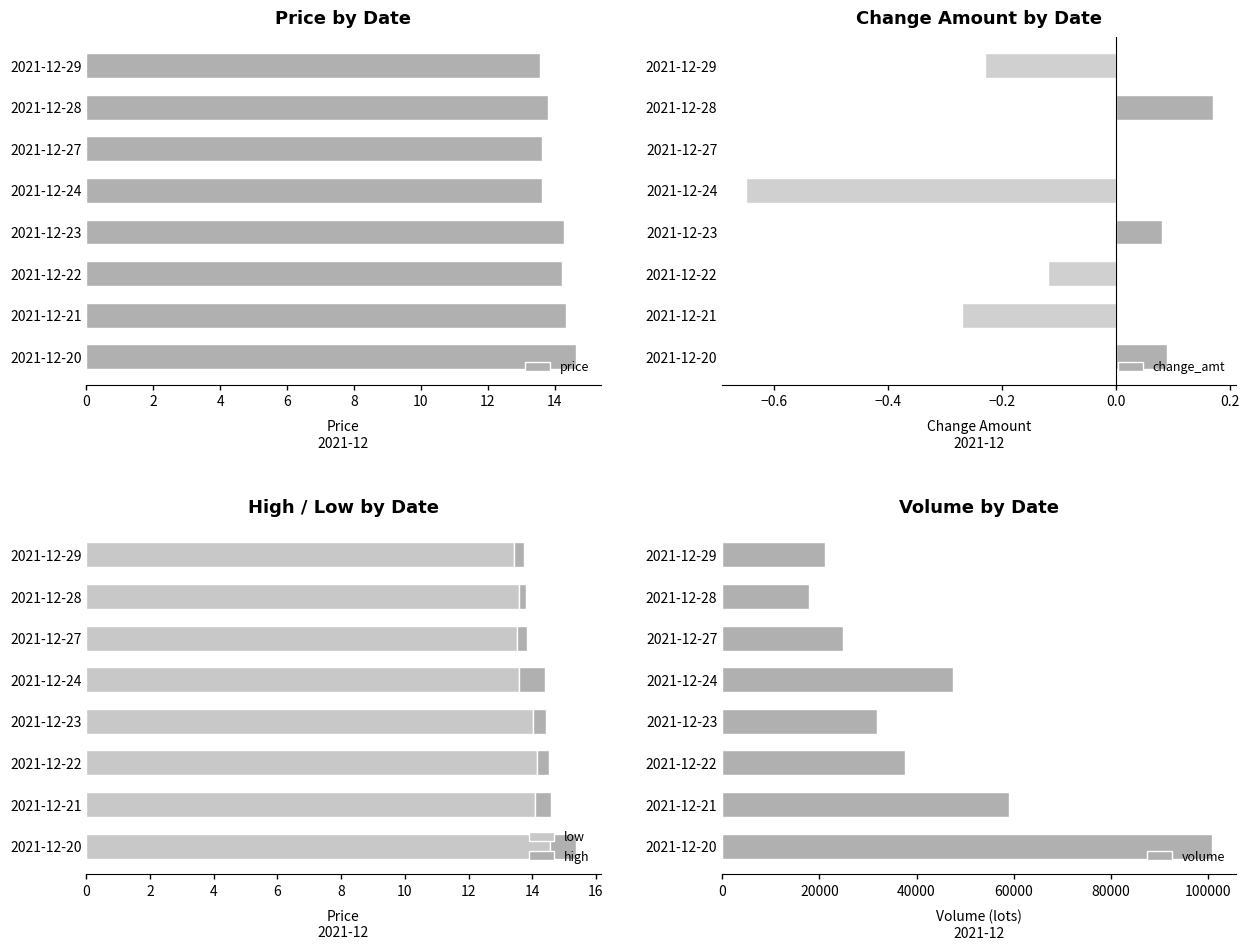

At which label is change_amt closest to 0?

2021-12-27